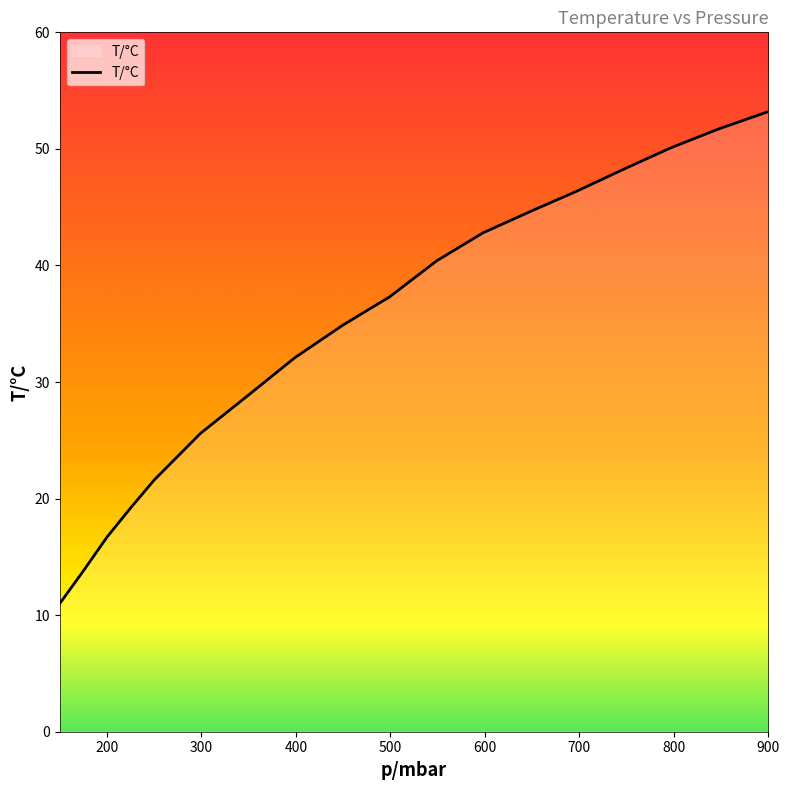

Does the chart display data point markers on the line(s)?

No